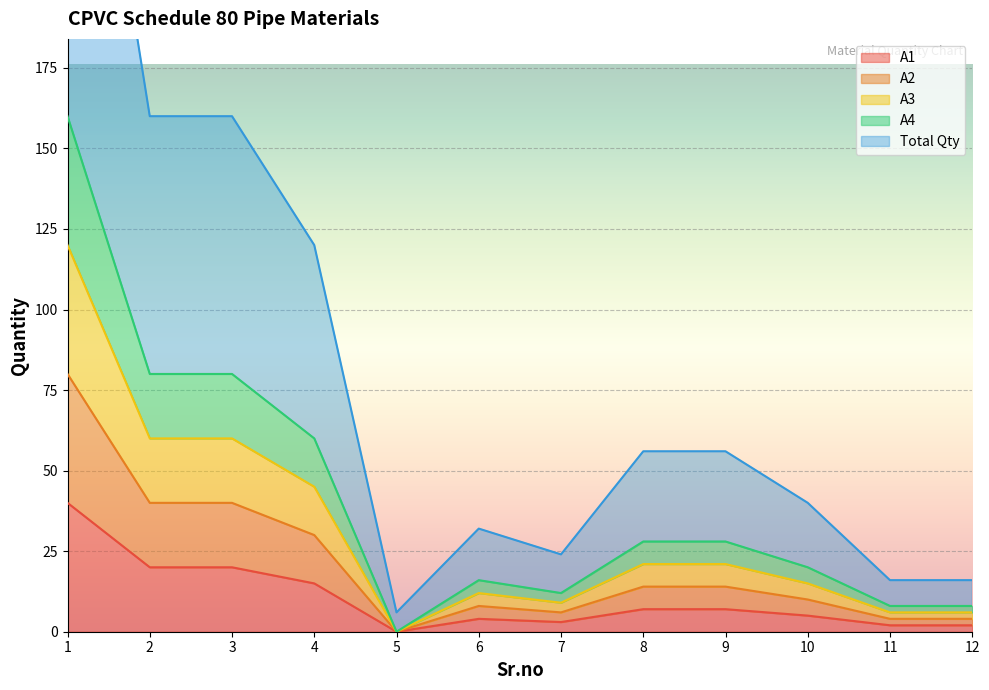

What are all the series names shown in the legend?

A1, A2, A3, A4, Total Qty